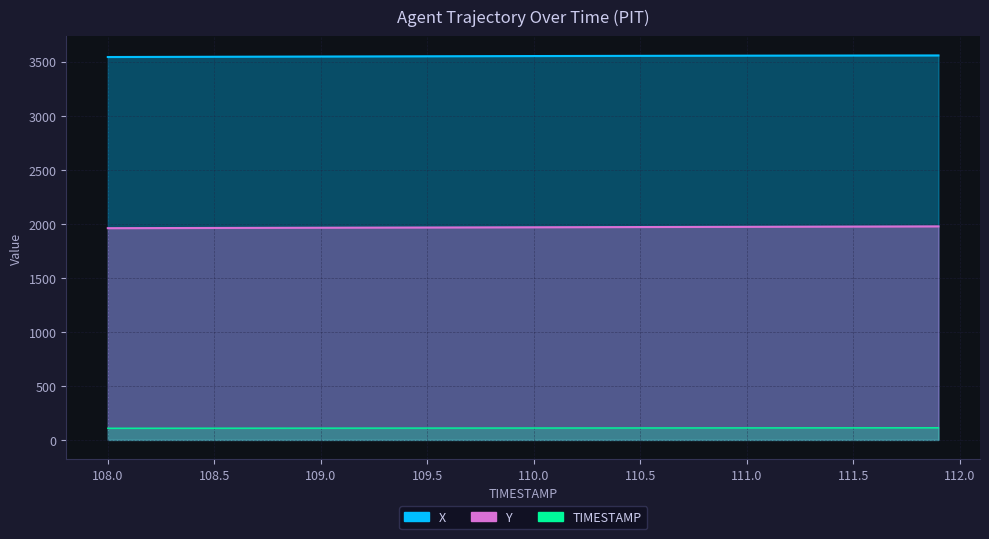

True or false: TIMESTAMP and Y intersect in this chart.

False